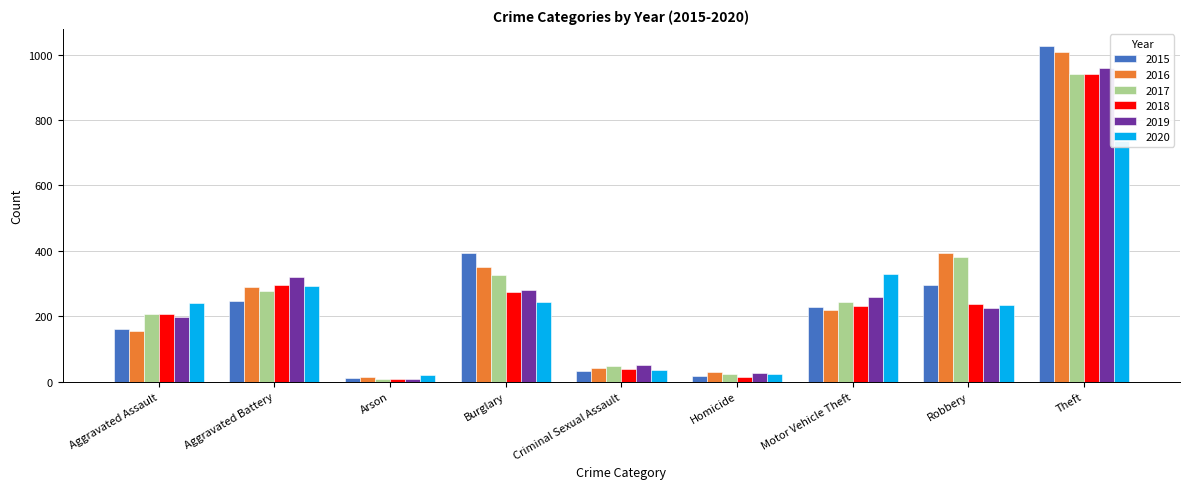

What position from the left is Aggravated Assault?

1